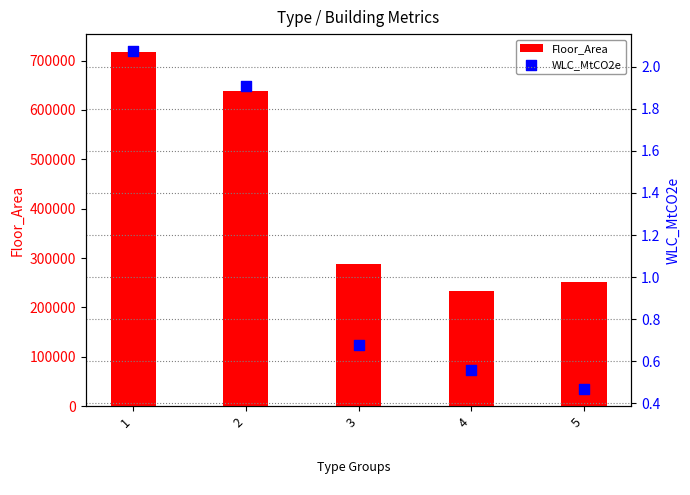

What are all the series names shown in the legend?

Floor_Area, WLC_MtCO2e